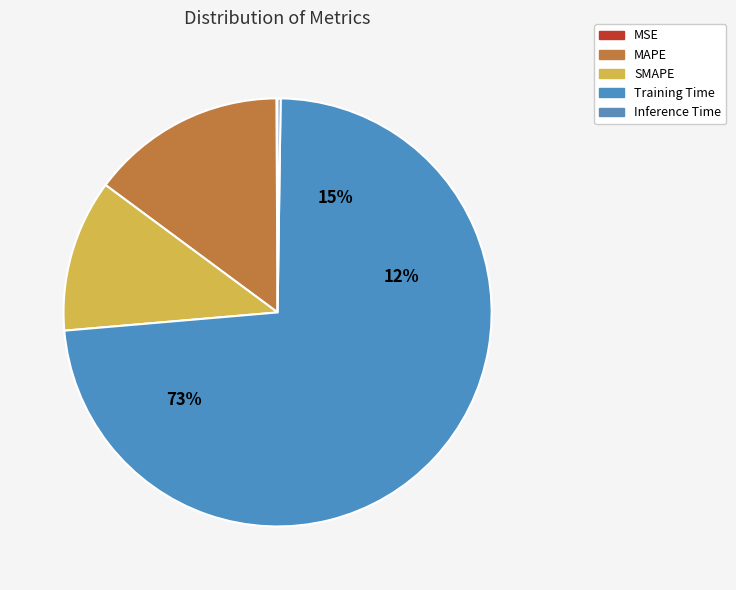

Is it true that Inference Time is 1% of the pie?

False